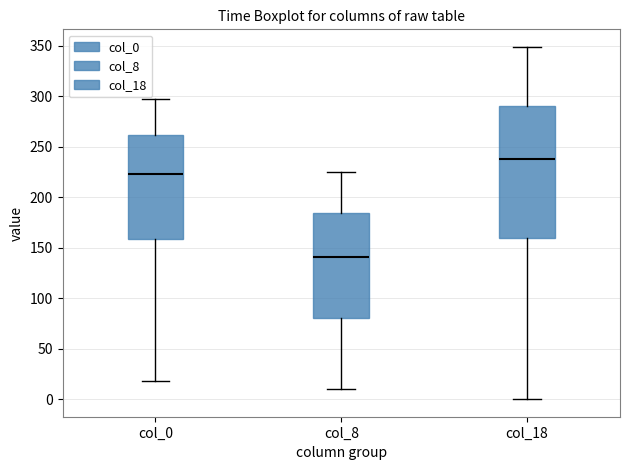

Which box is the tallest, from its lower edge to its upper edge?

col_18